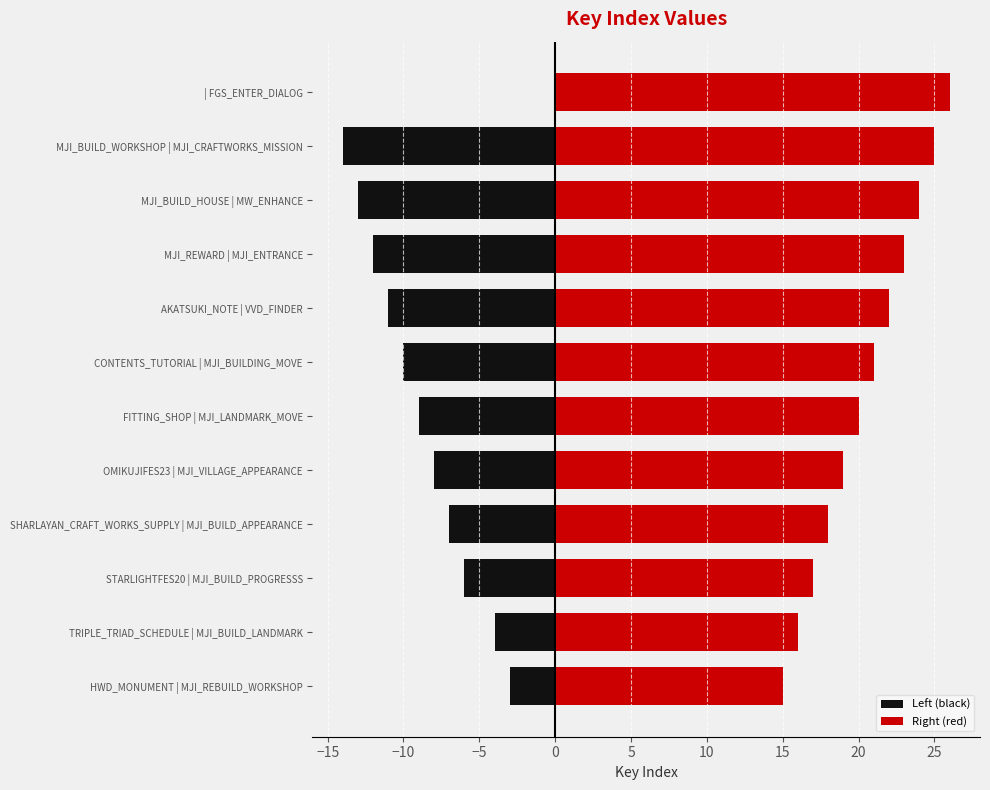

Which series has the widest spread of values?

Left (black)